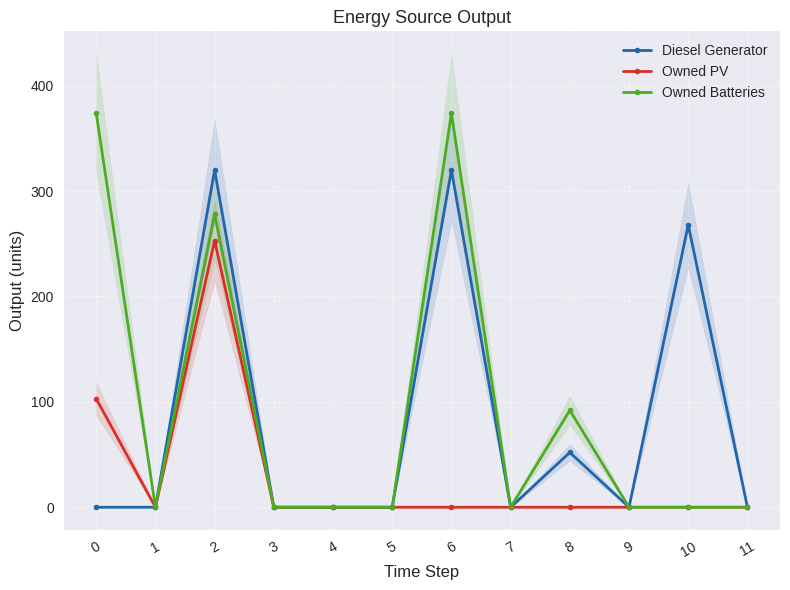

What is the total value across all series at 10?

268